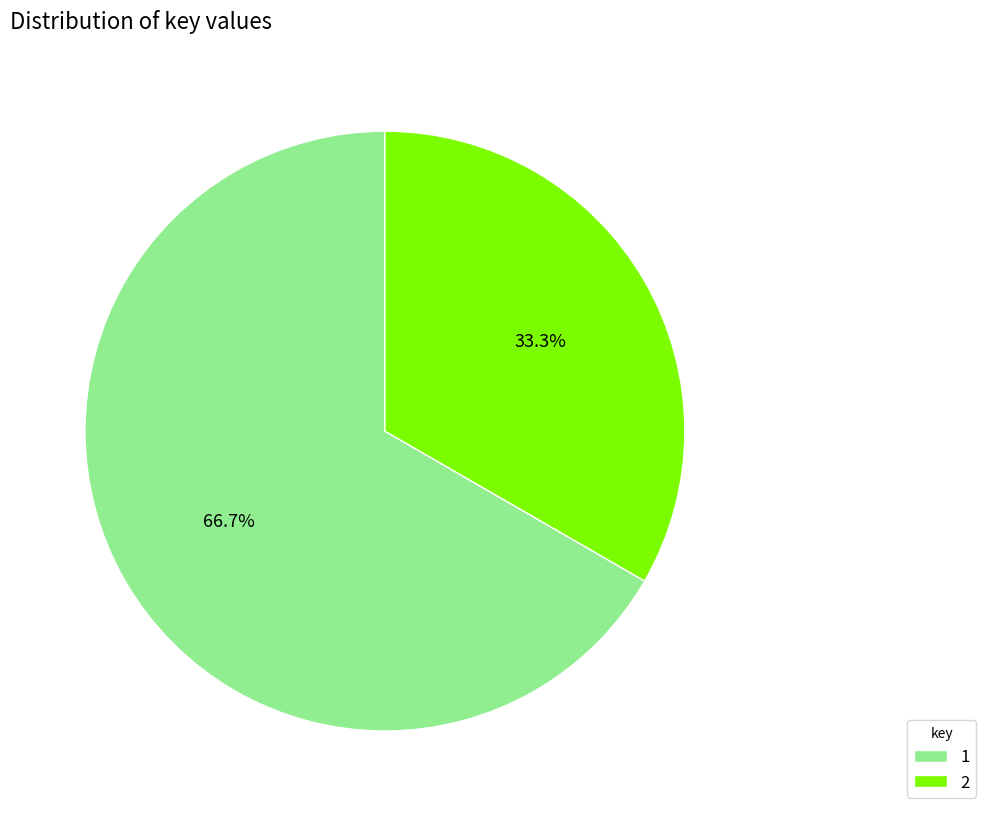

What is the majority slice?

1